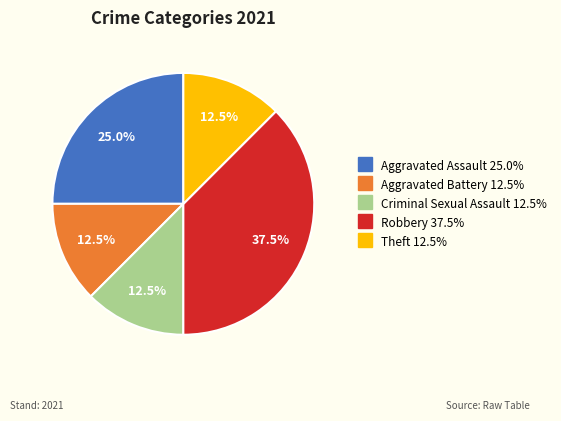

Is there a majority slice in this chart?

No